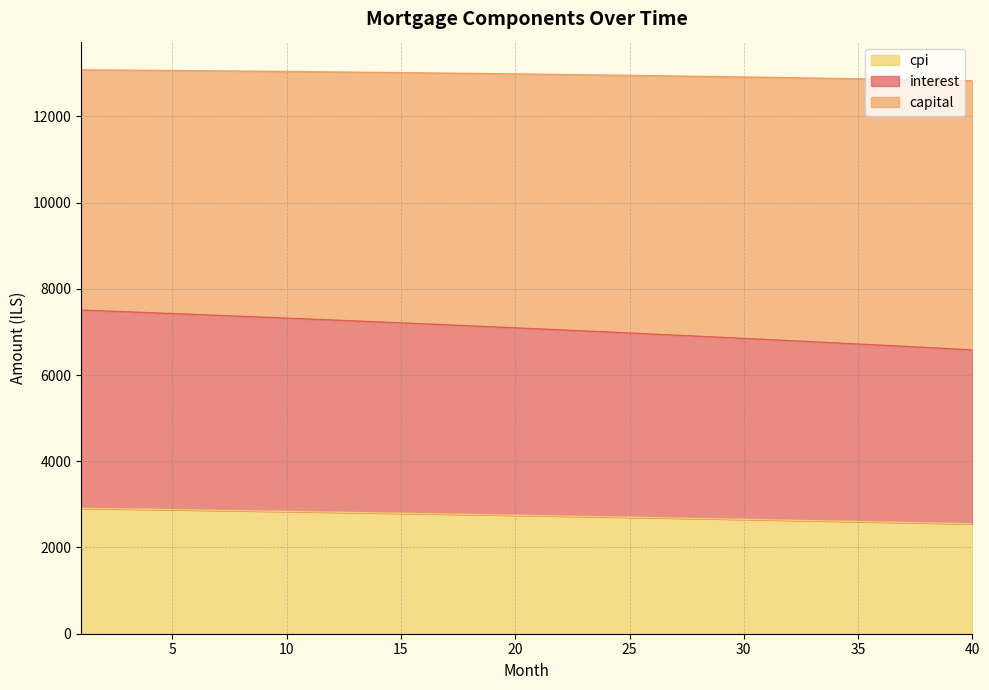

At how many categories does at least one series exceed 9163?

40